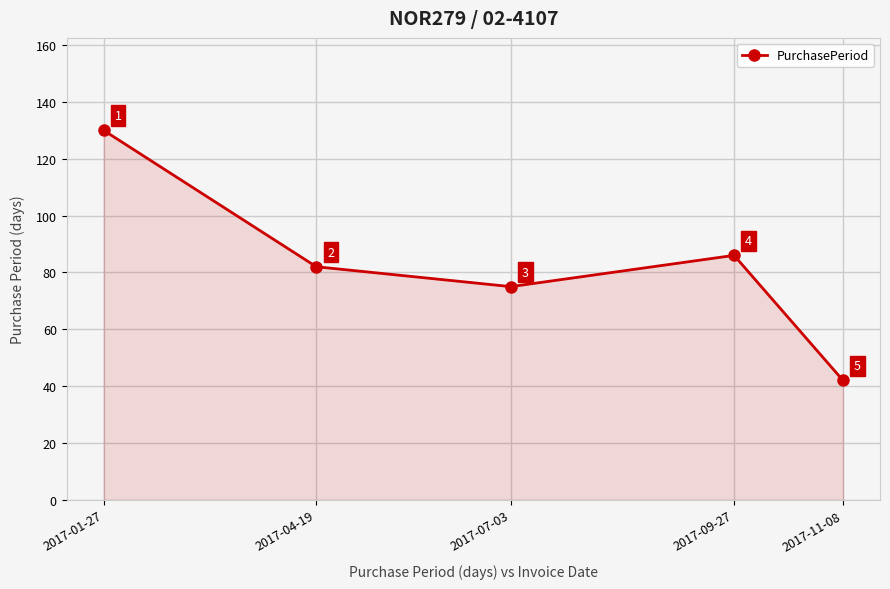

How many lines are shown in the chart?

1